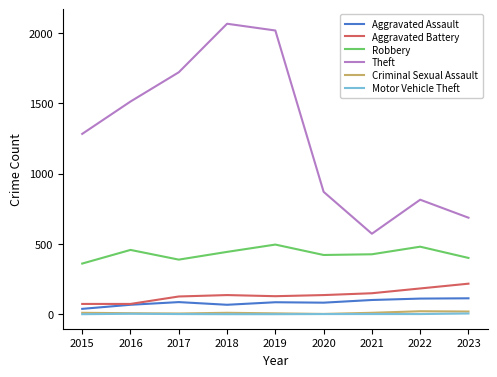

True or false: Theft and Criminal Sexual Assault cross at least once.

False